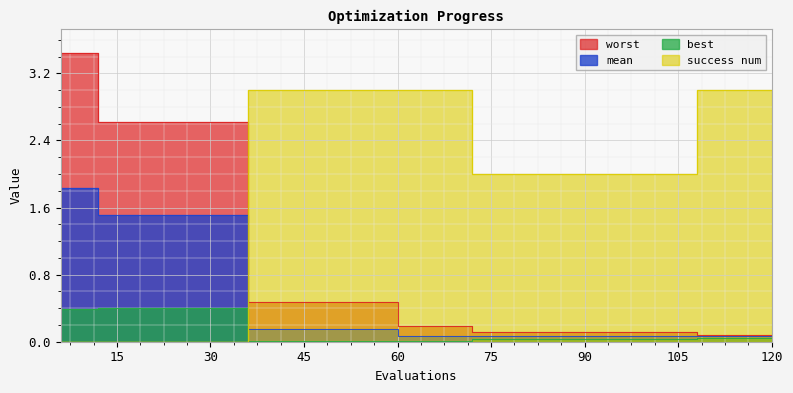

What is the difference between the maximum and minimum values in the mean series?

1.8